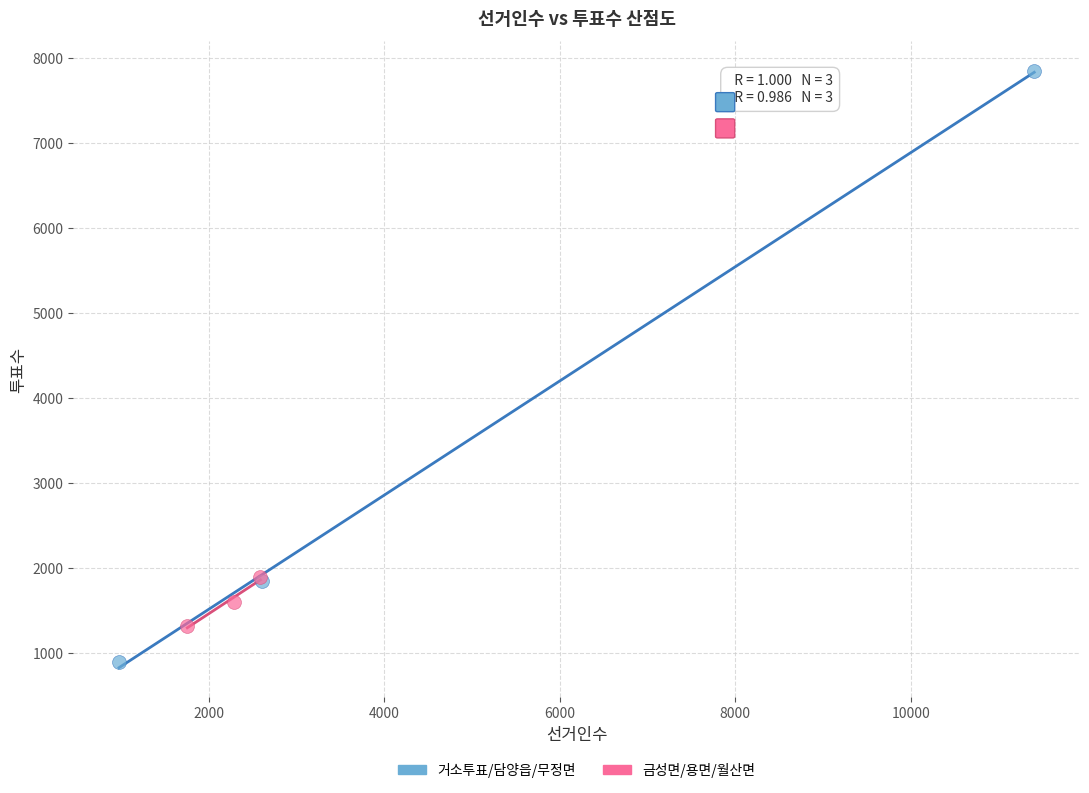

Which series reaches the minimum Y coordinate?

거소투표/담양읍/무정면